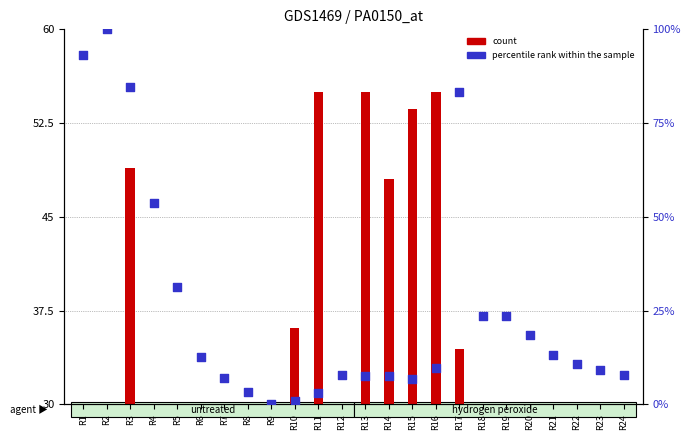

Which series has the largest Y range (max minus min)?

percentile rank within the sample